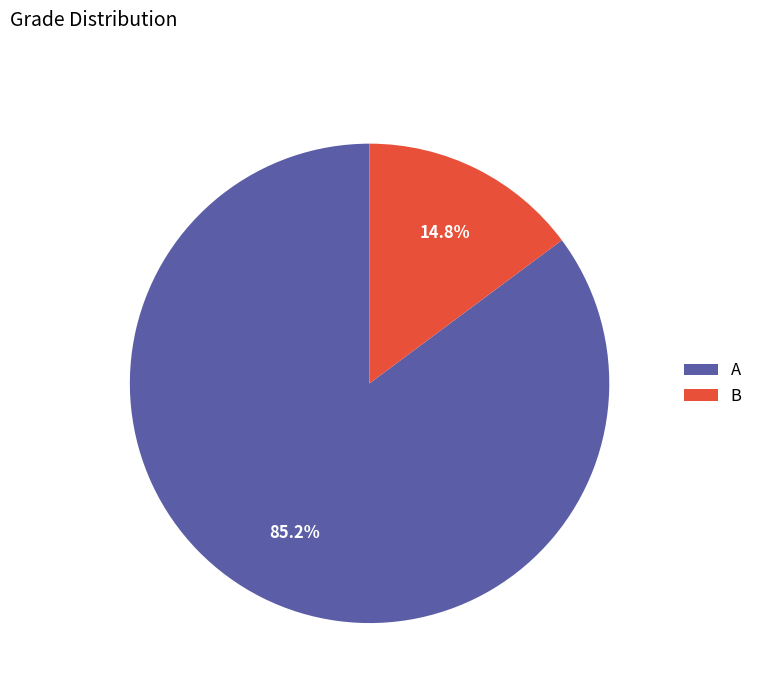

How many slices are in this pie chart?

2